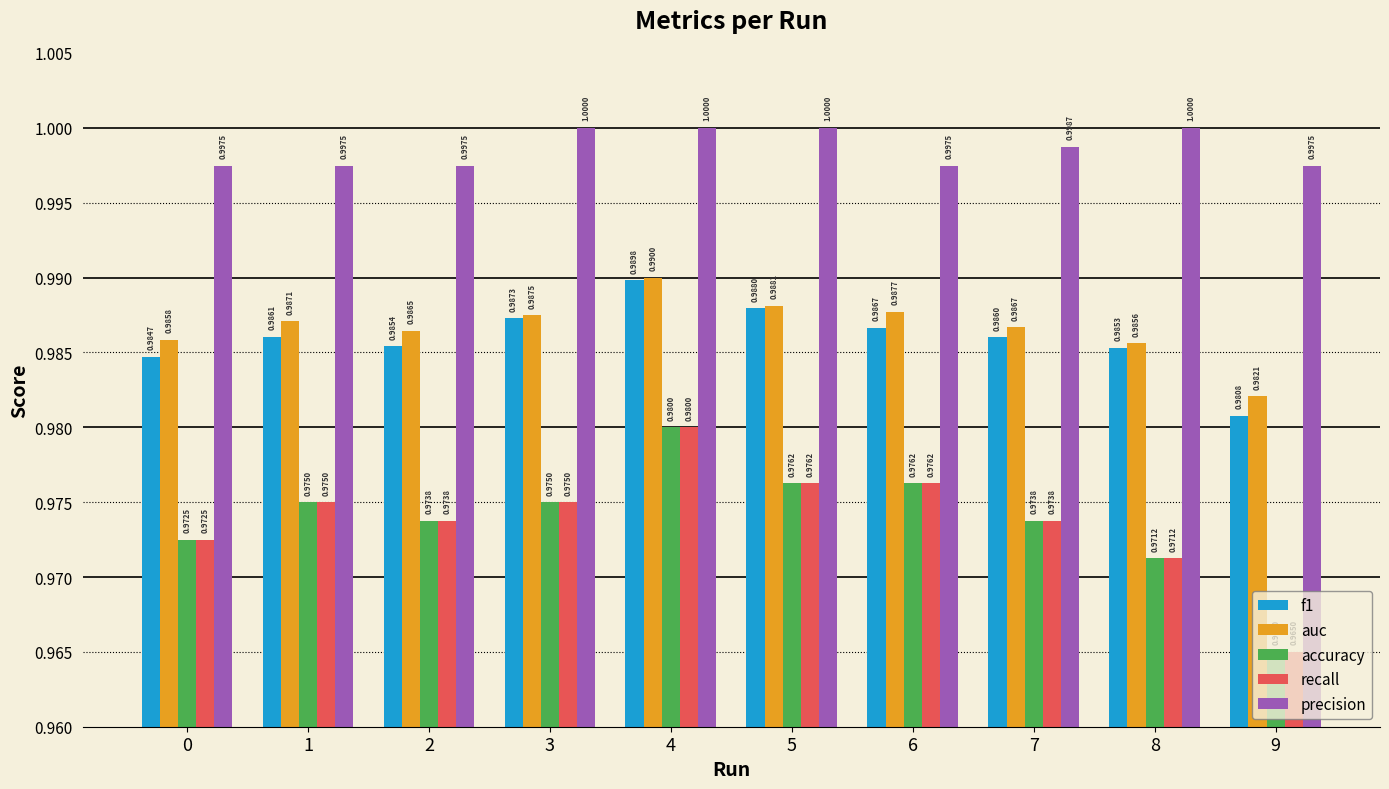

List the labels in order of f1 value, largest first.

4, 5, 3, 6, 1, 7, 2, 8, 0, 9